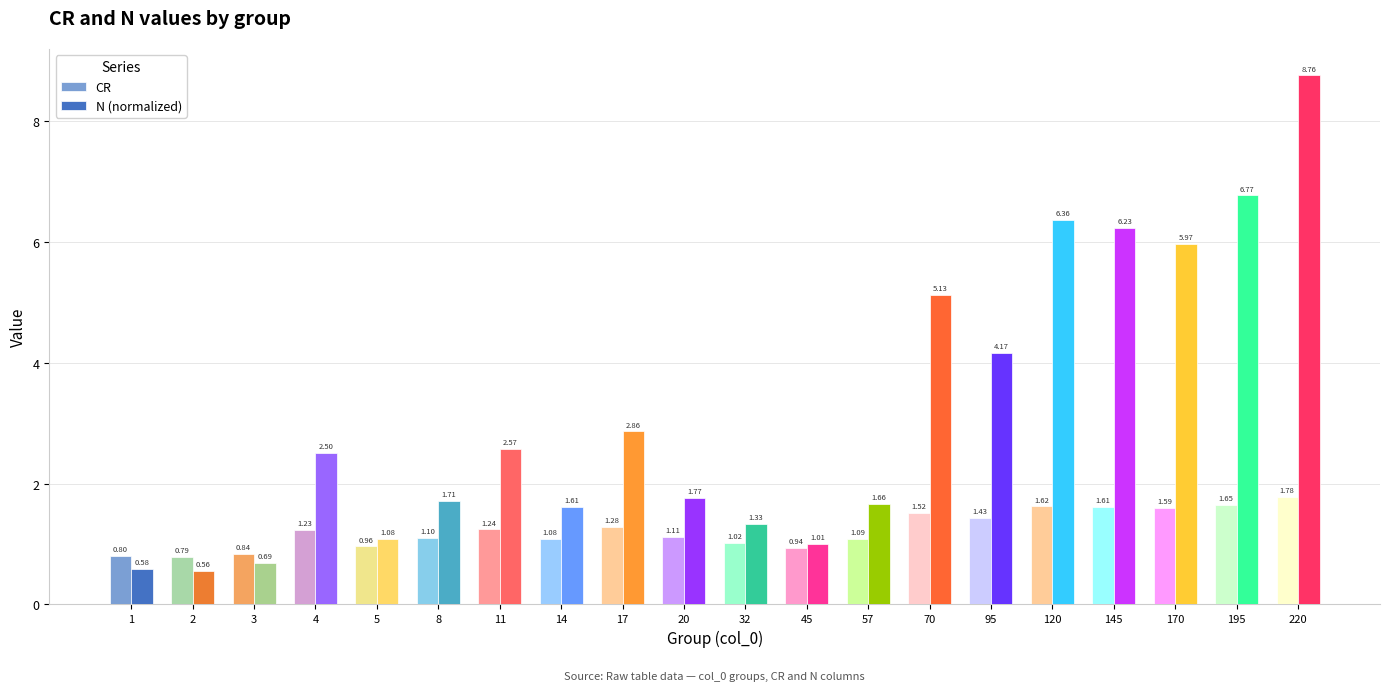

What is the sum of all CR values?

24.7